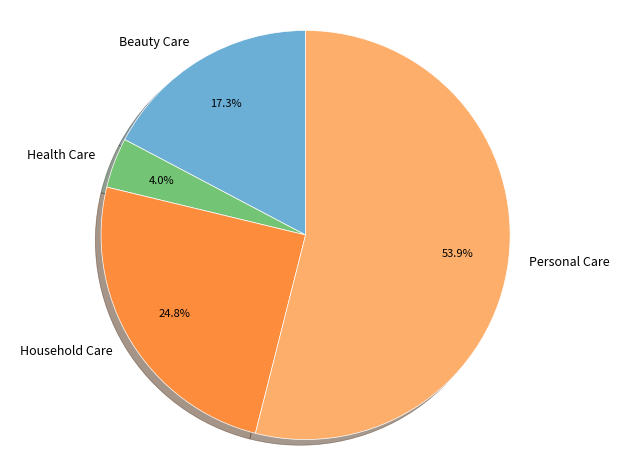

Approximately how many times larger is the value at Household Care compared to Beauty Care?

1.4